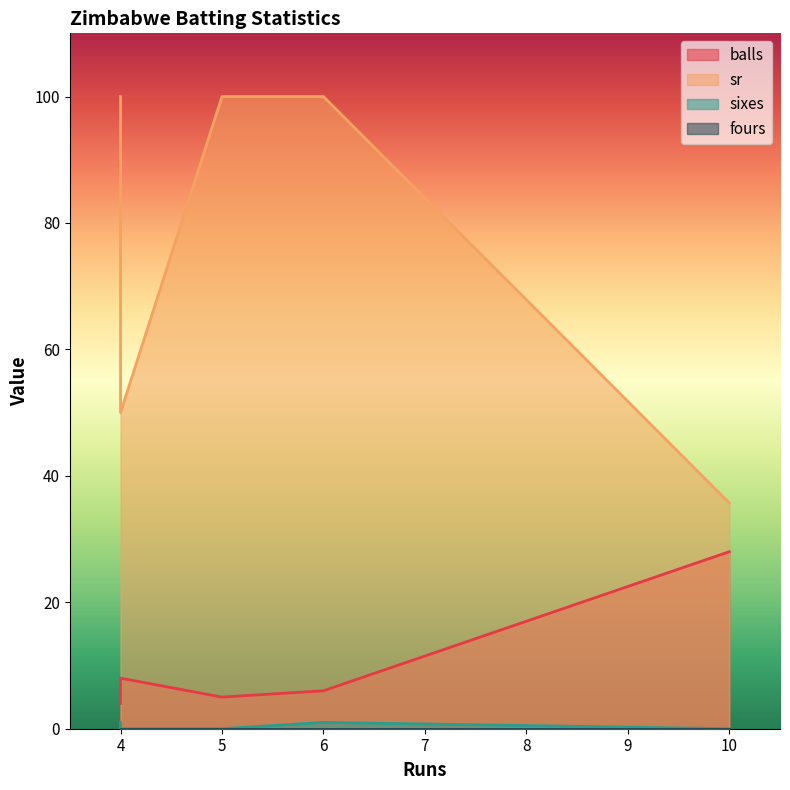

True or false: sixes and sr intersect in this chart.

False